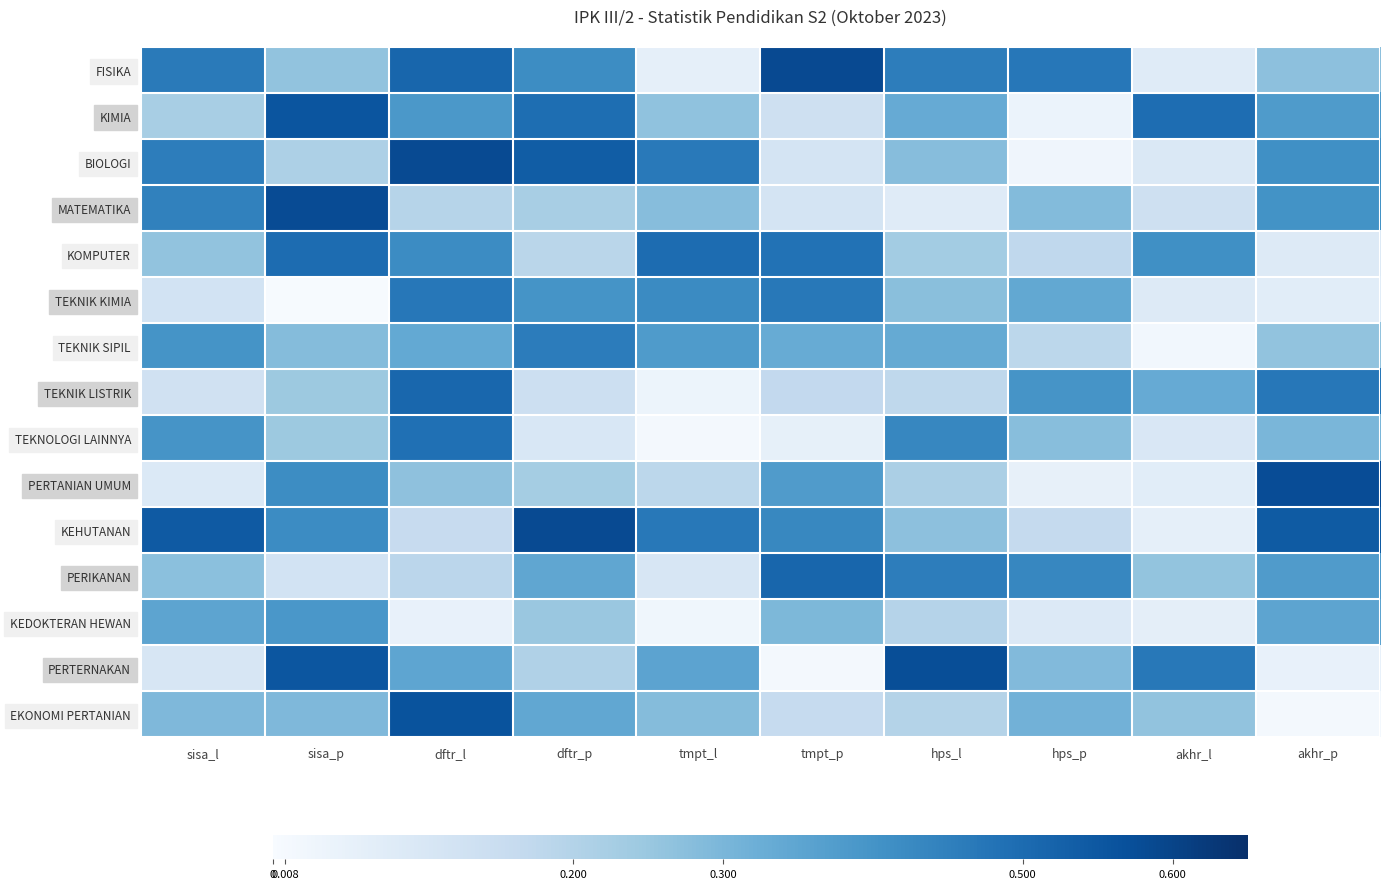

At how many categories does at least one series exceed 0?

10